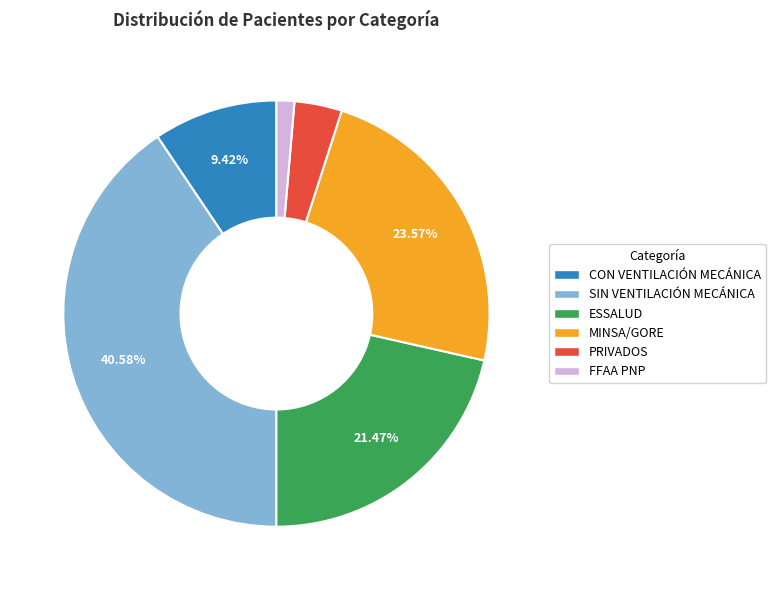

To the nearest percent, what is the difference between the largest and smallest slice percentages?

39%